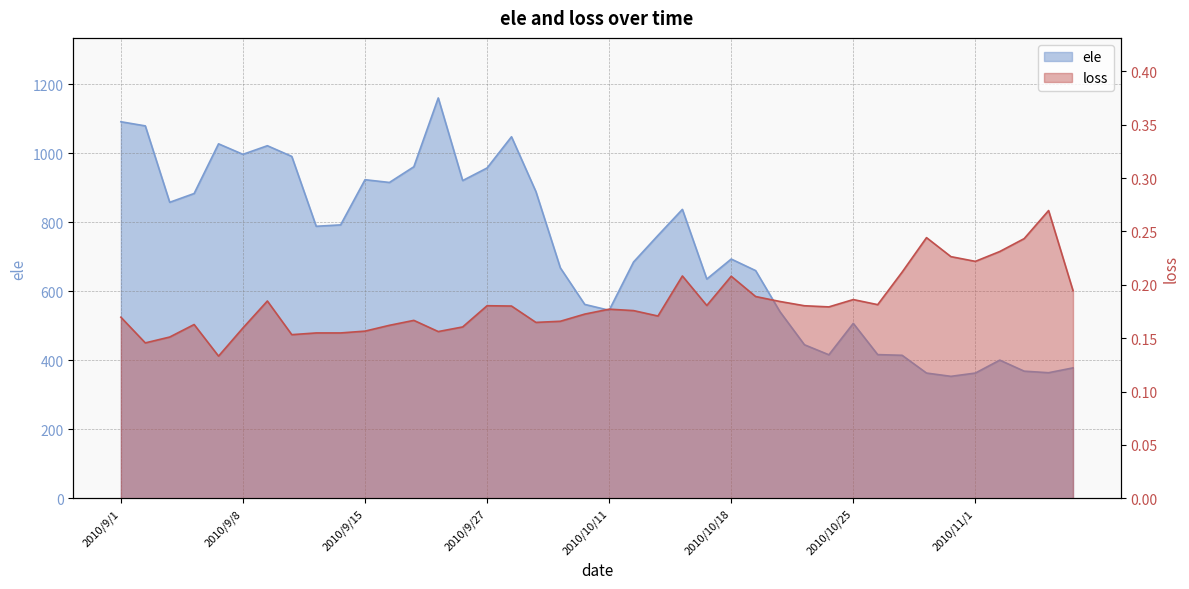

True or false: loss and ele intersect in this chart.

False